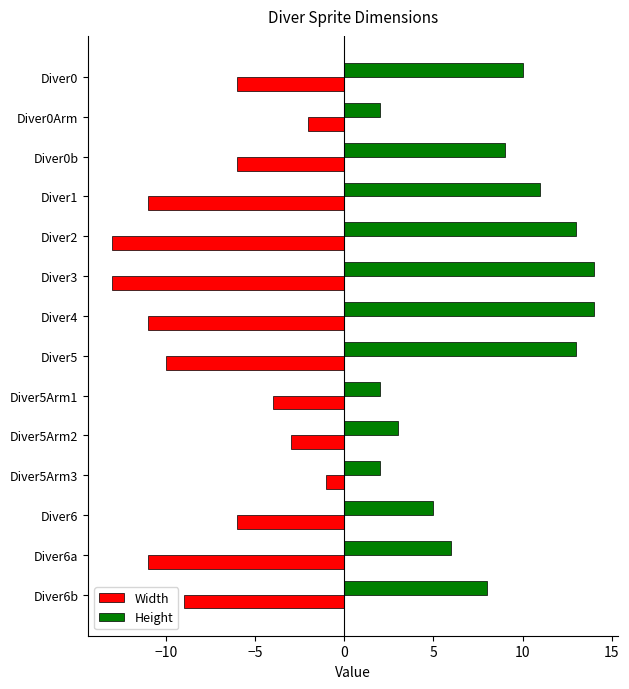

What are all the series names shown in the legend?

Width, Height